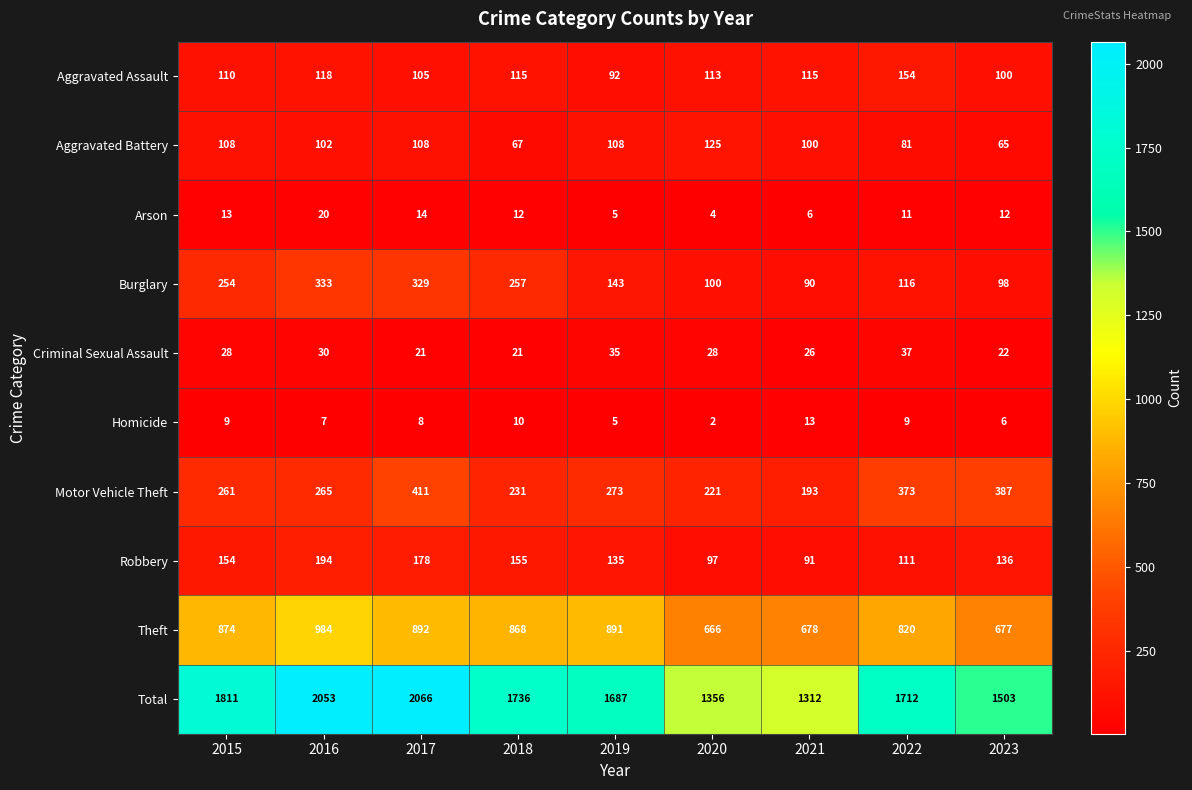

Rank the series by their maximum value, from highest to lowest.

Total, Theft, Motor Vehicle Theft, Burglary, Robbery, Aggravated Assault, Aggravated Battery, Criminal Sexual Assault, Arson, Homicide